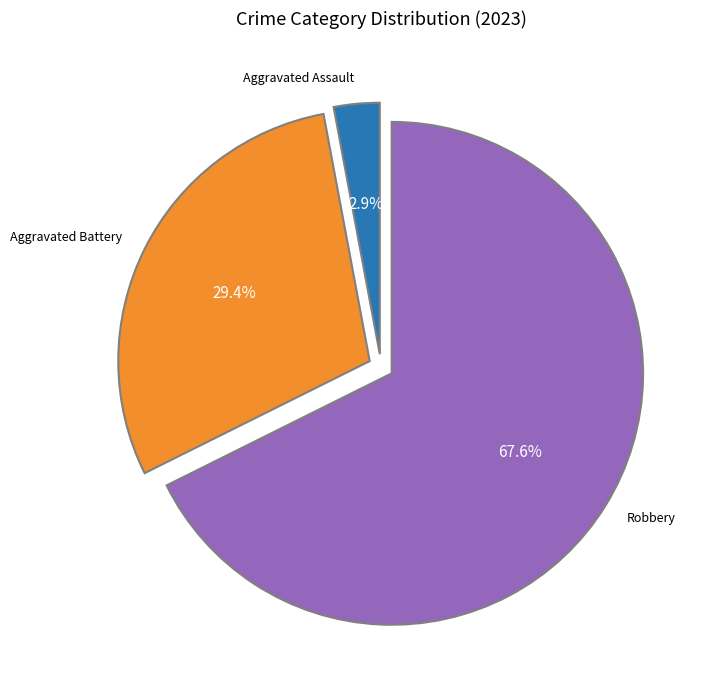

Is there a majority slice in this chart?

Yes